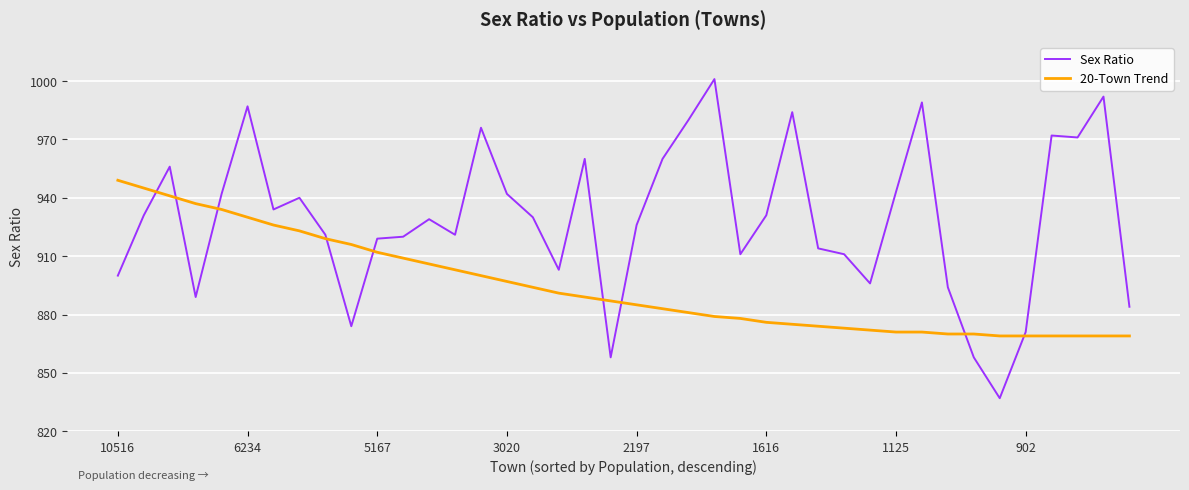

Which series ends up on top after the final intersection of Sex Ratio and 20-Town Trend?

Sex Ratio